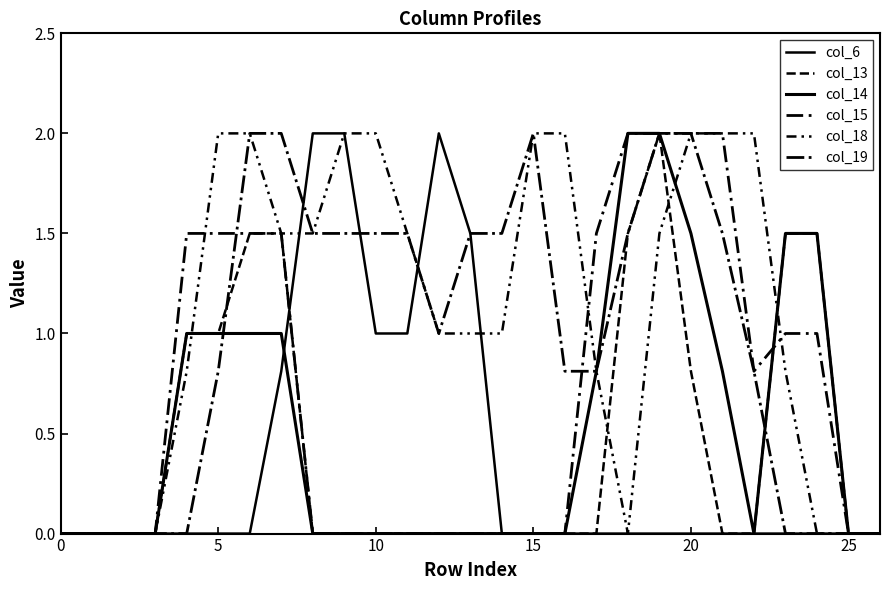

List the series in order of their peak value, highest first.

col_6, col_13, col_14, col_15, col_18, col_19